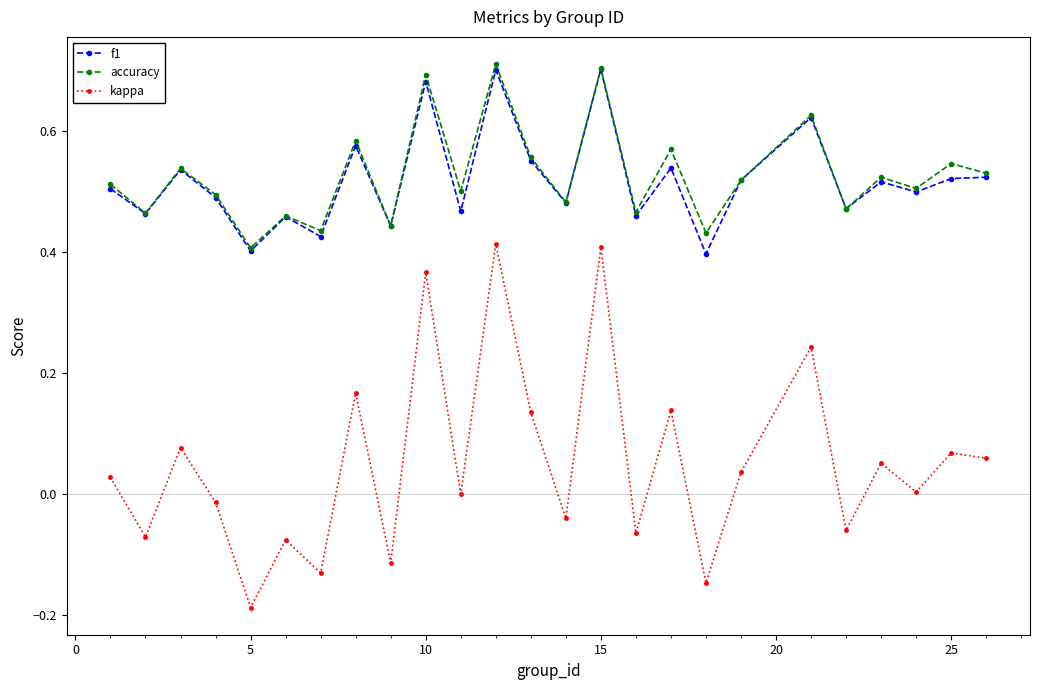

True or false: kappa and accuracy intersect in this chart.

False